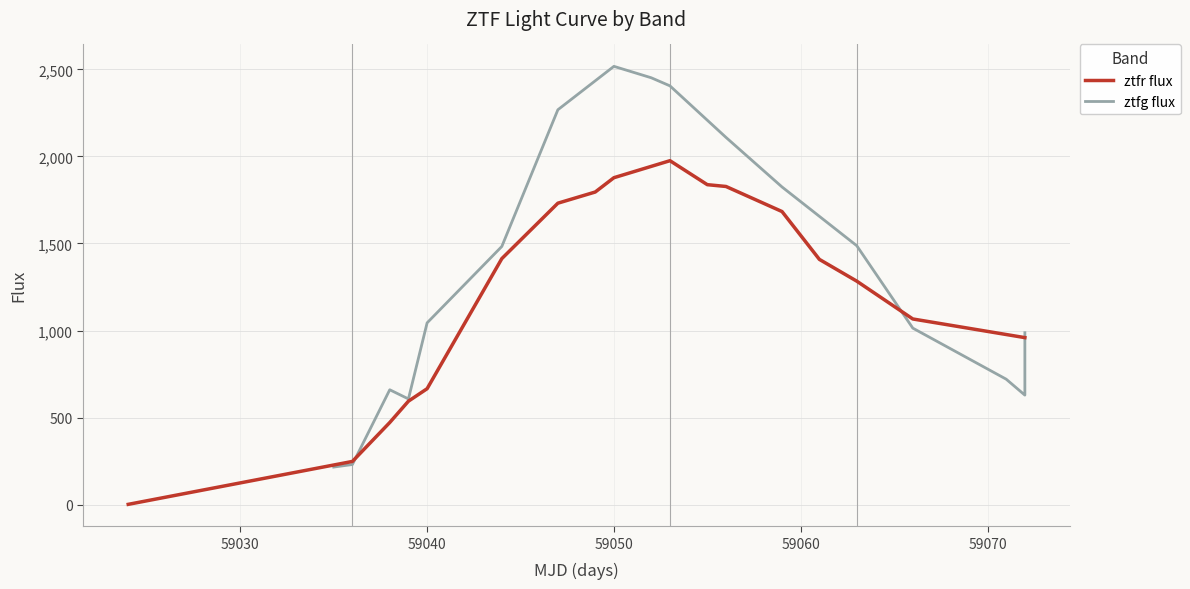

Reading left to right, transcribe all the data shown in this chart.

ztfr flux: 1.5	248.0	471.5	594.1	665.8	1413.0	1731.3	1795.4	1877.6	1975.3	1837.6	1827.2	1683.2	1408.4	1283.5	1066.3	959.1
ztfg flux: 215.7	230.2	659.6	606.9	1043.9	1482.8	2267.8	2517.2	2451.5	2405.1	2109.1	1824.4	1487.0	1013.7	720.4	628.9	987.3